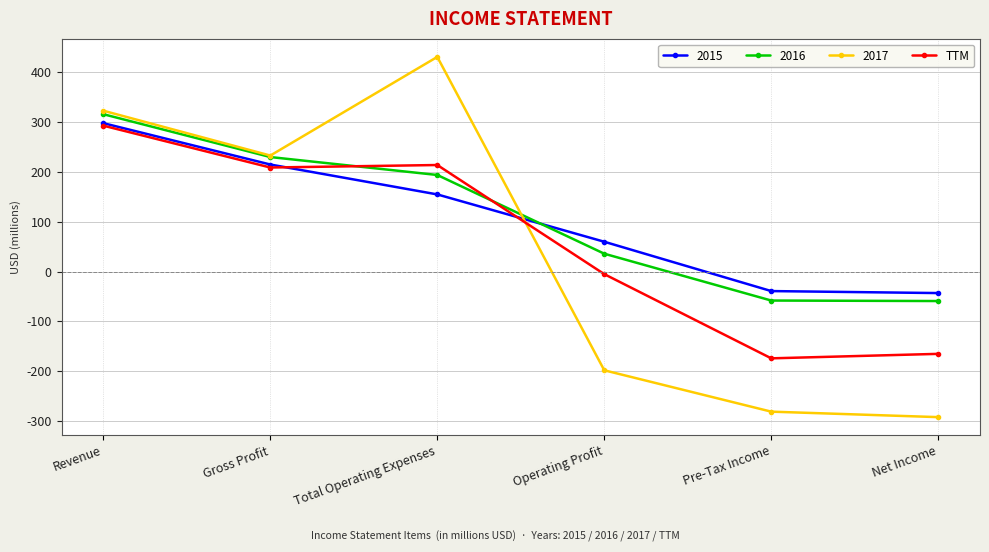

At which label does 2015 reach its peak?

Revenue